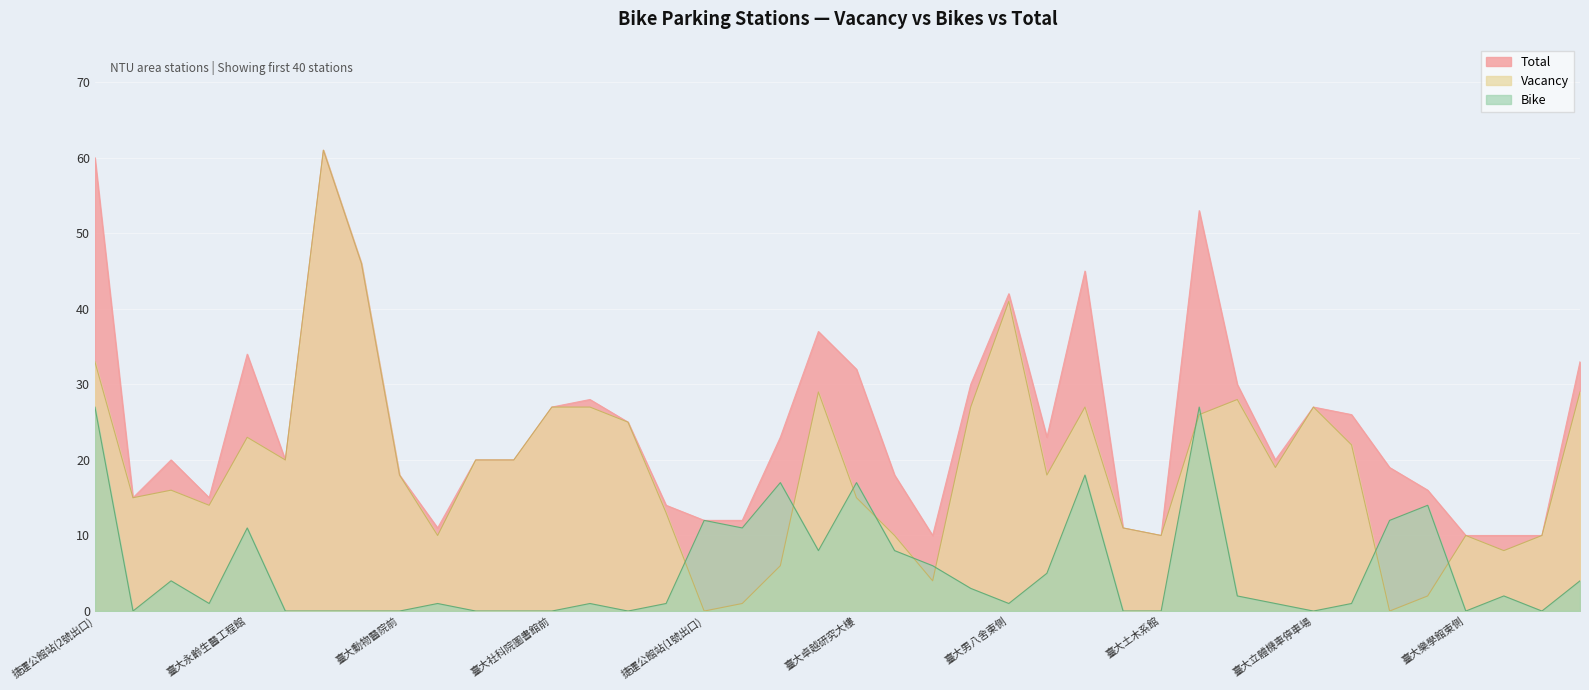

The value of Vacancy at 臺大心理系館南側 is 2. True or false?

True